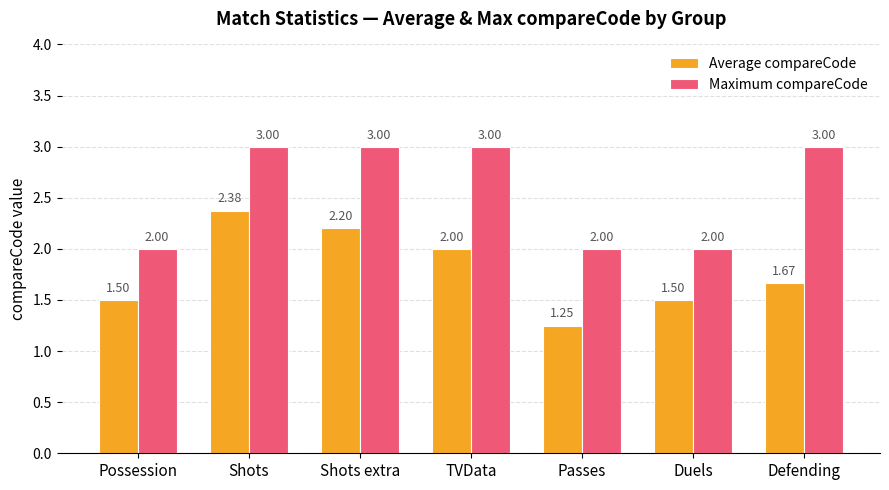

Rank the series by their maximum value, from lowest to highest.

Average compareCode, Maximum compareCode